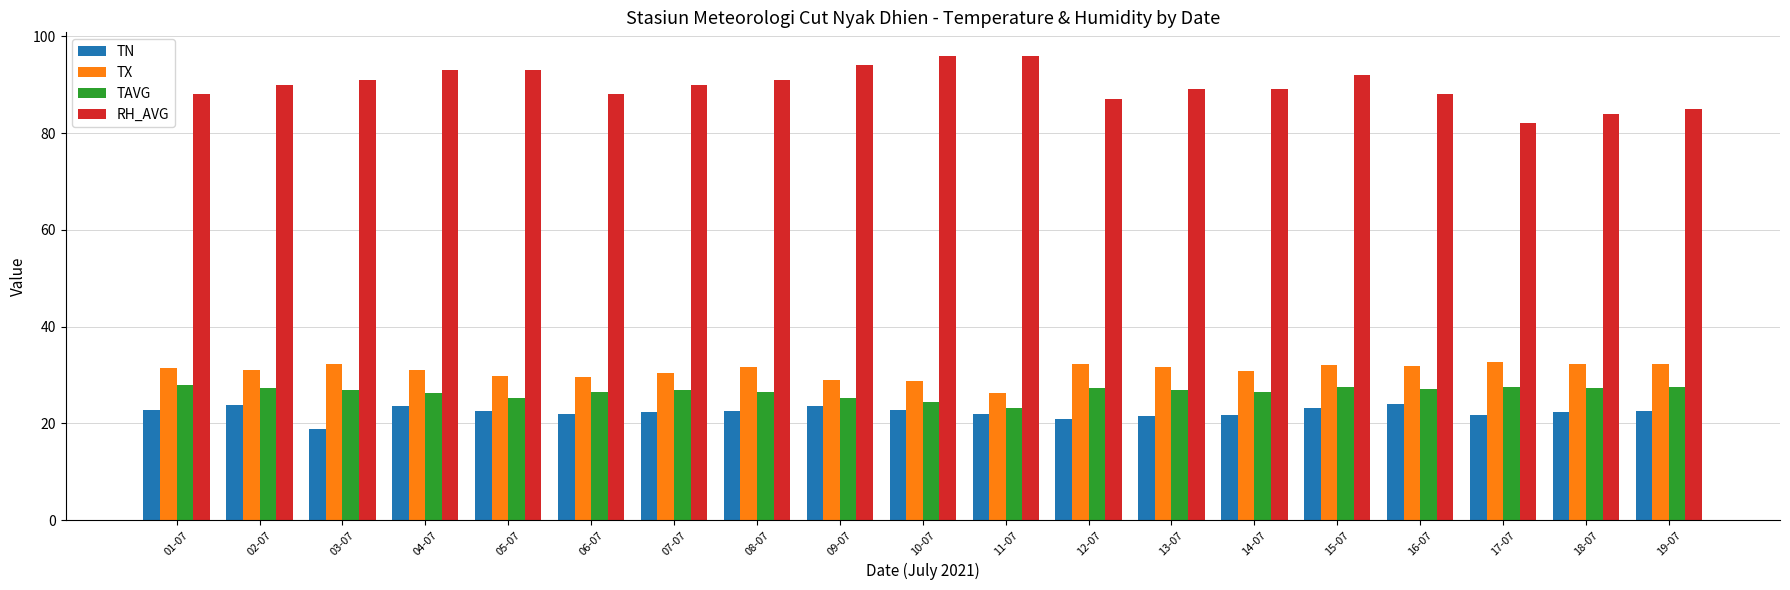

Which category has the lowest value across all series?

03-07